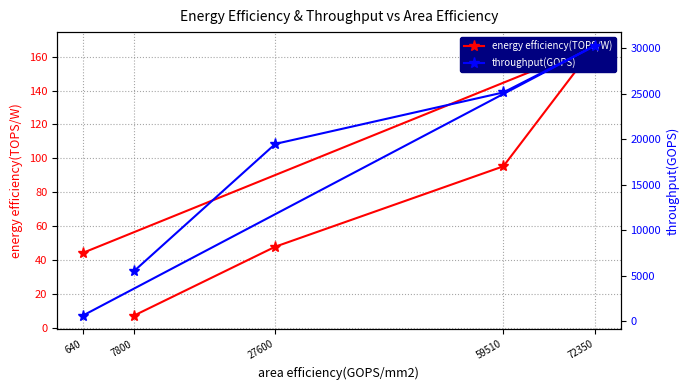

How many lines are shown in the chart?

2